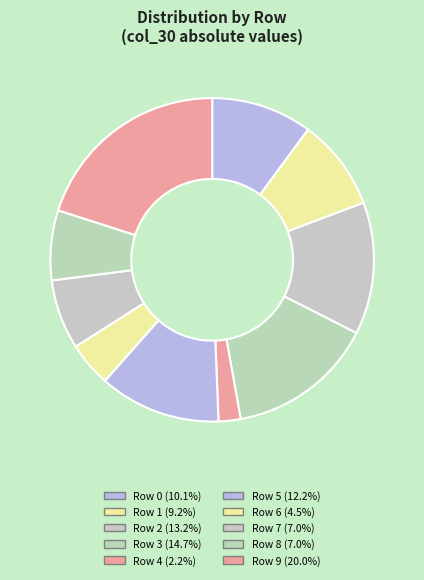

How many segments does this pie chart have?

10